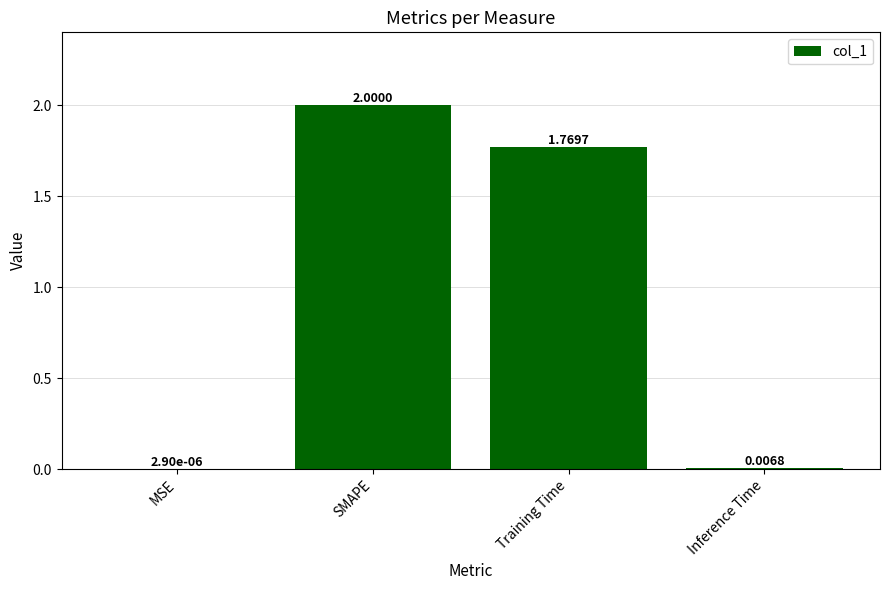

Between Training Time and MSE, which is larger?

Training Time